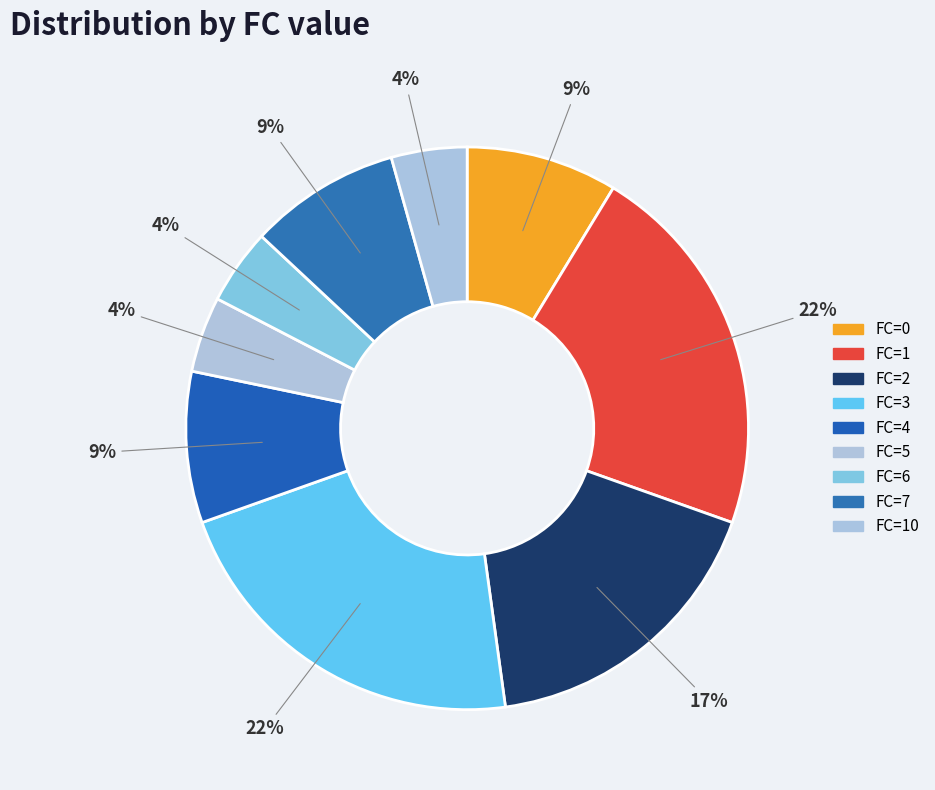

Is there any slice that represents more than half of the pie?

No